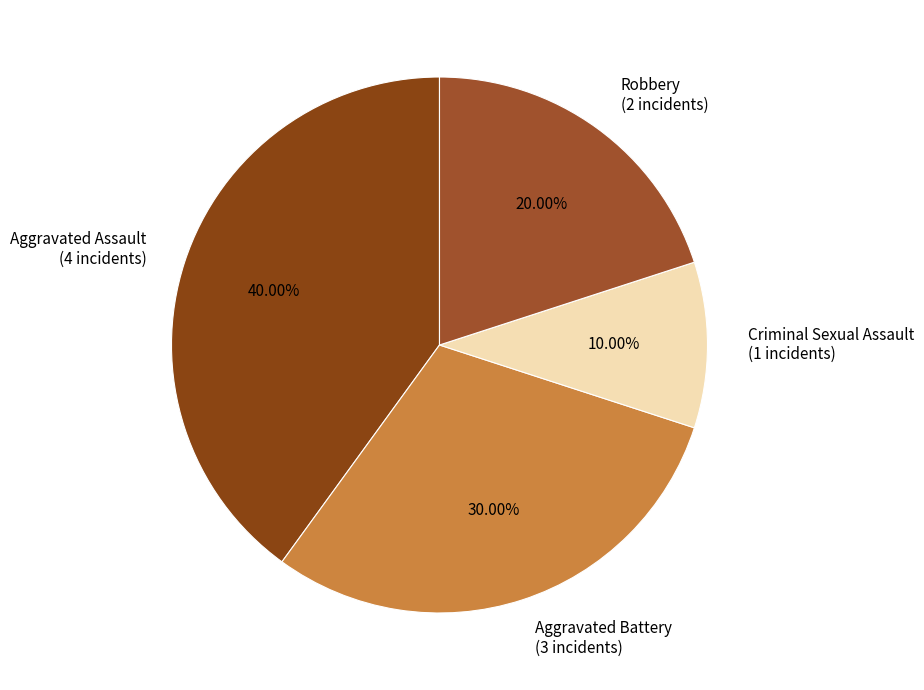

The Aggravated Assault slice represents 40% of the pie. True or false?

True